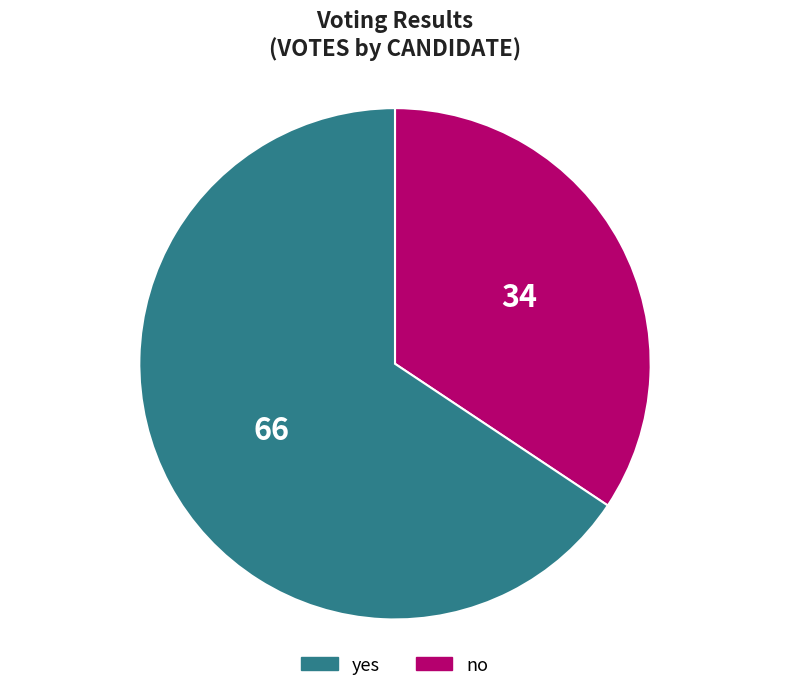

Does any single category account for the majority?

Yes